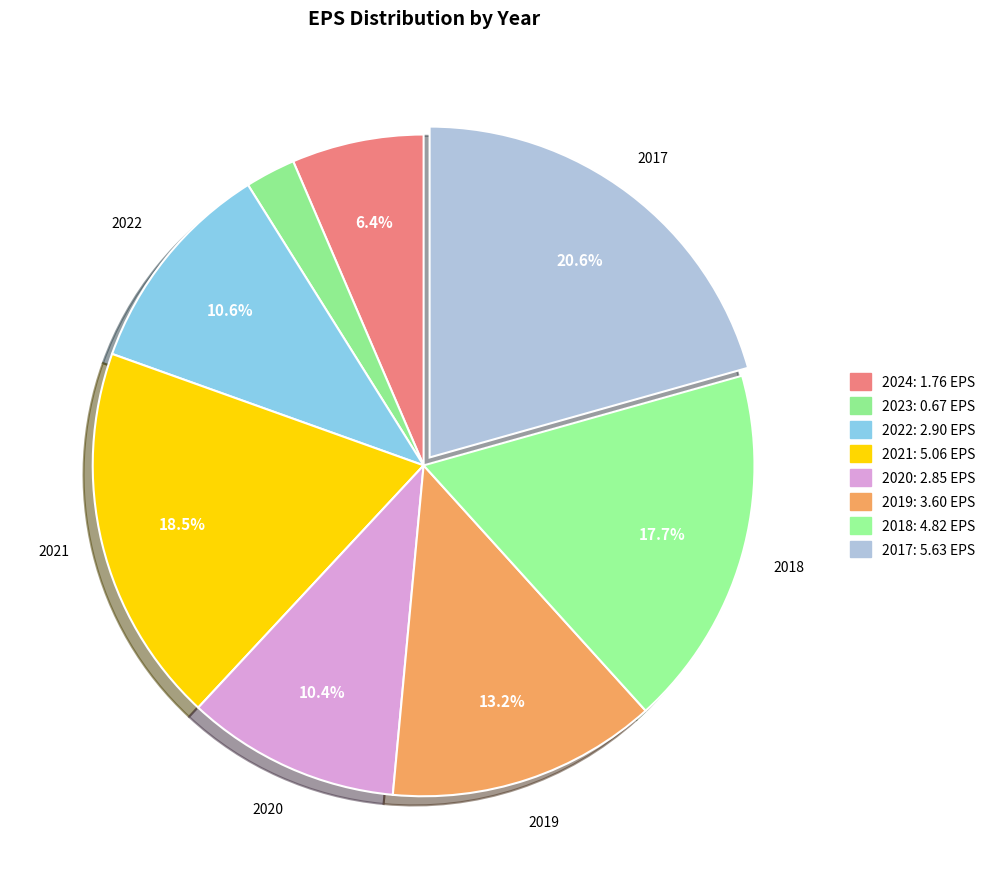

Is it true that 2023 is 1% of the pie?

False